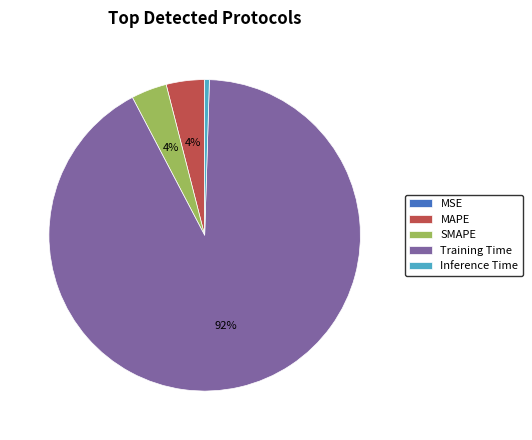

To the nearest percent, what percentage of the pie is SMAPE?

4%